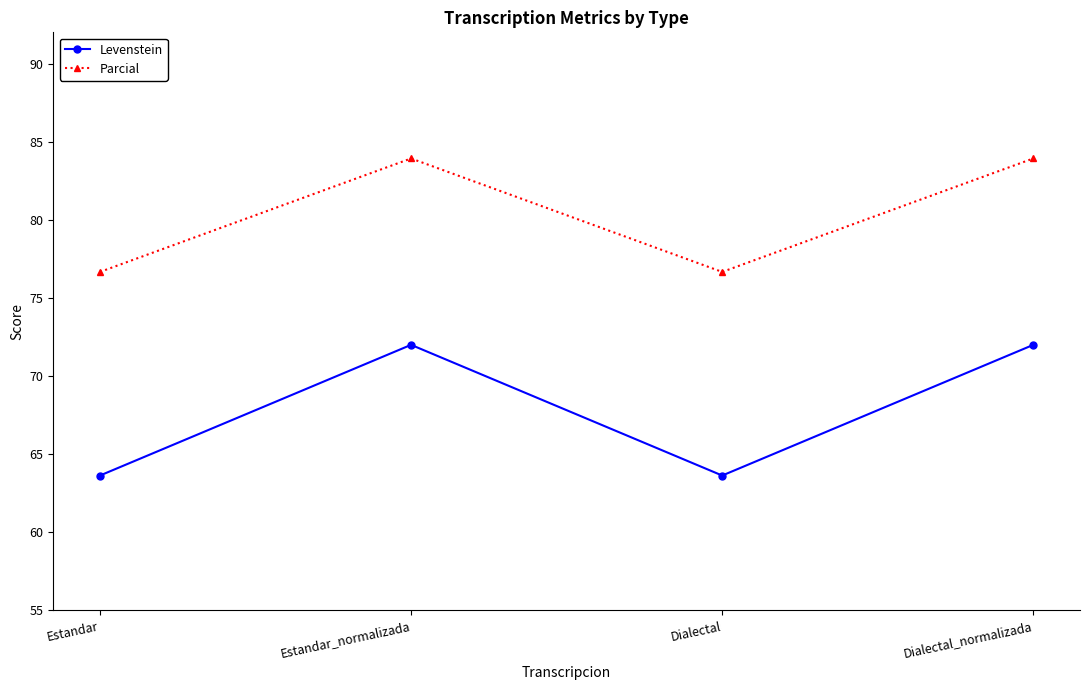

What is the difference between the maximum and minimum values in the Parcial series?

7.3